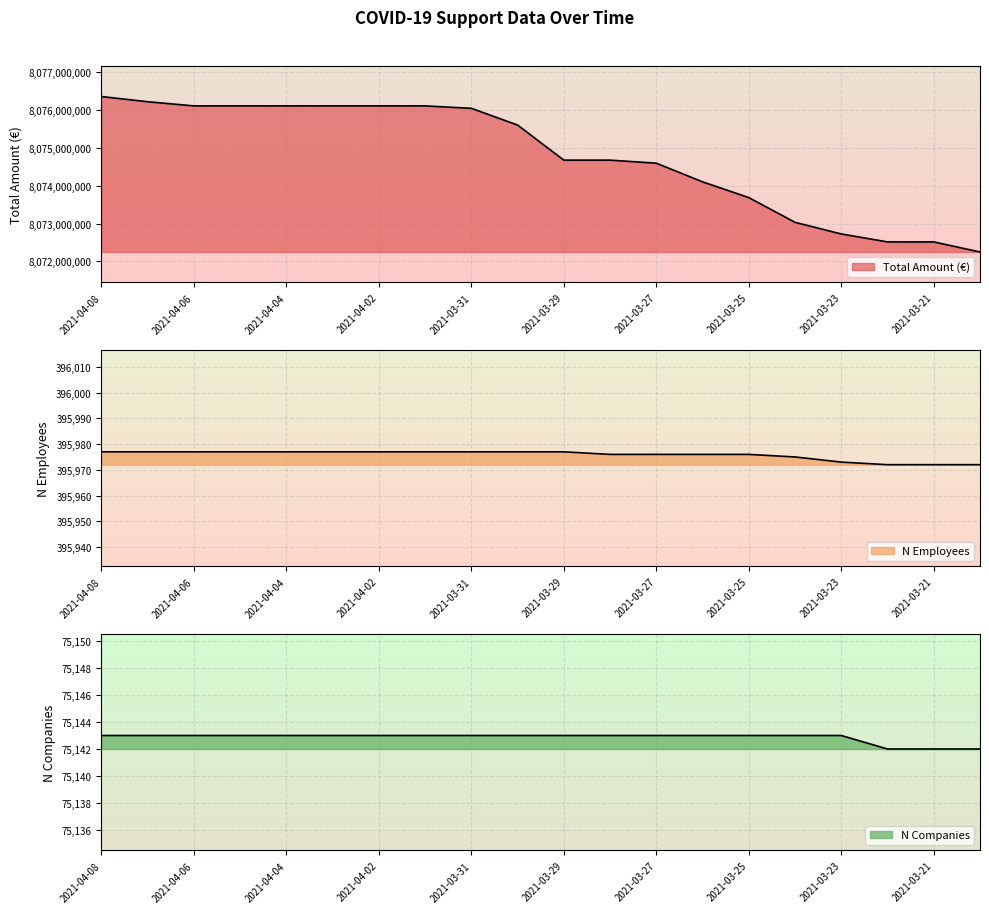

How many data points in total_amount are above 8075606438?

9